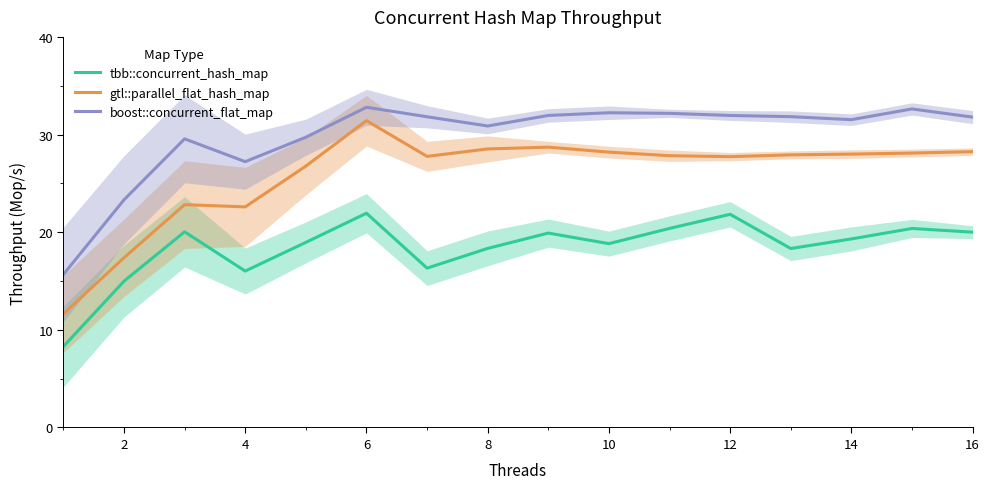

Read the gtl::parallel_flat_hash_map value at 8.

28.5